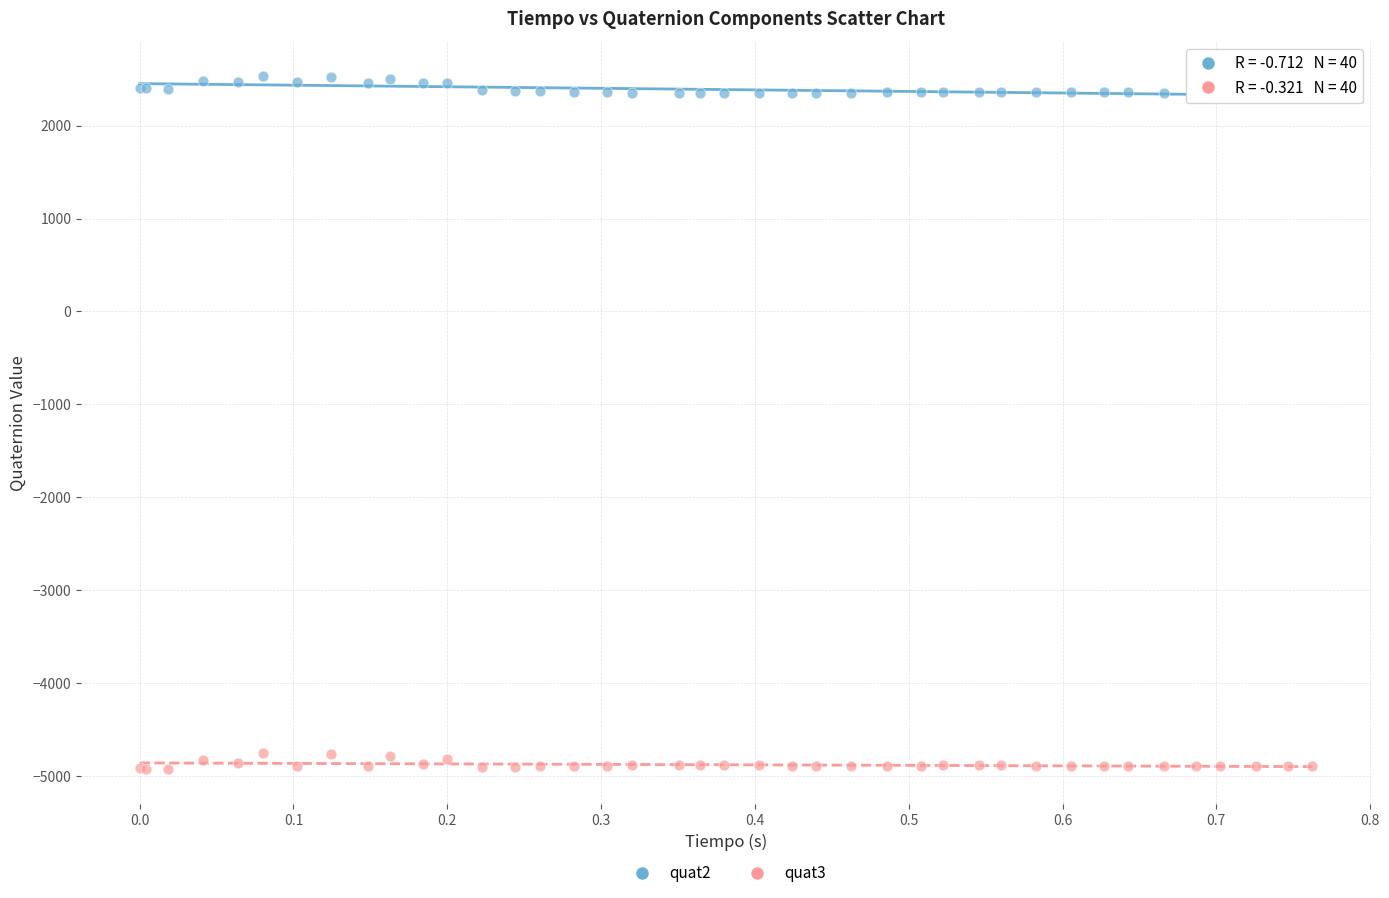

Which series has the widest spread of Y values?

quat2